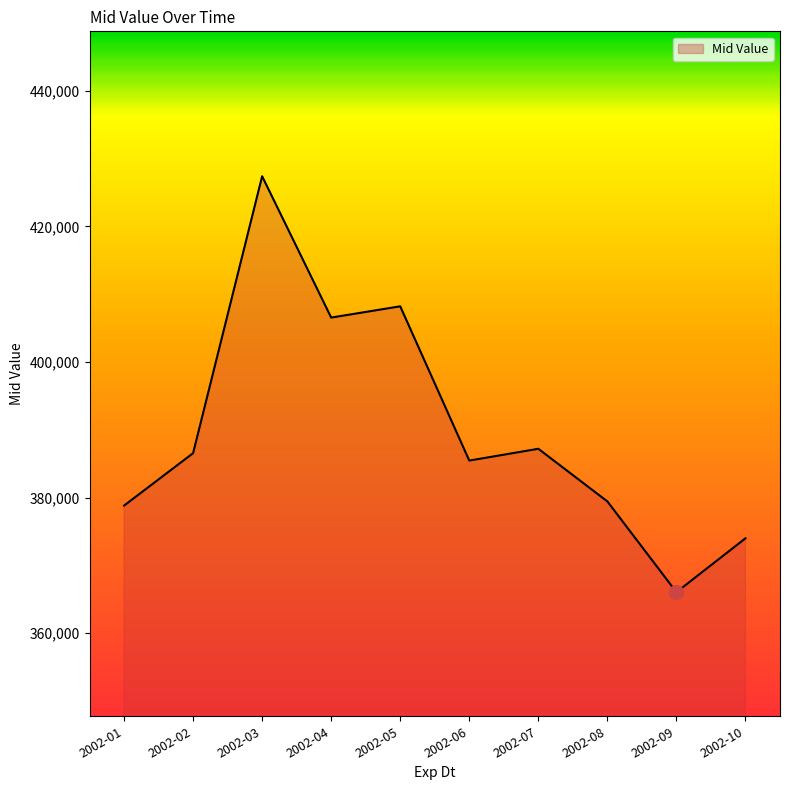

Between 2002-03 and 2002-10, which is larger?

2002-03